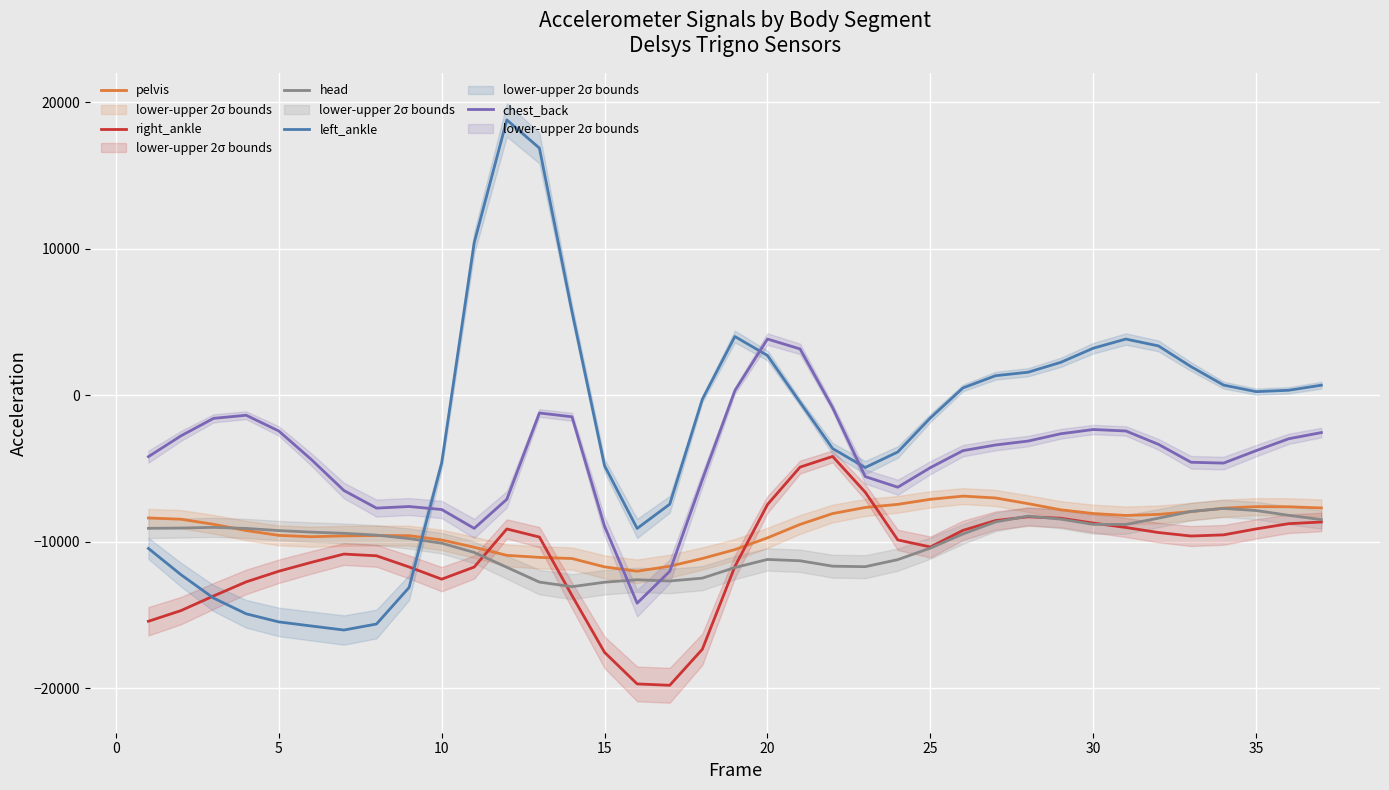

What is the difference between the maximum and minimum values in the left_ankle series?

34829.8